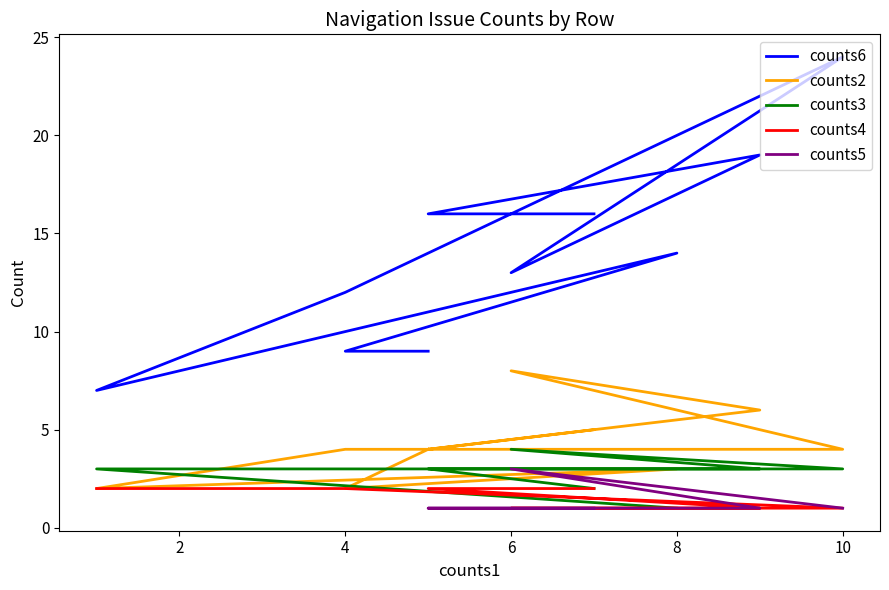

True or false: counts4 has more than 2 points higher than both neighbors.

False